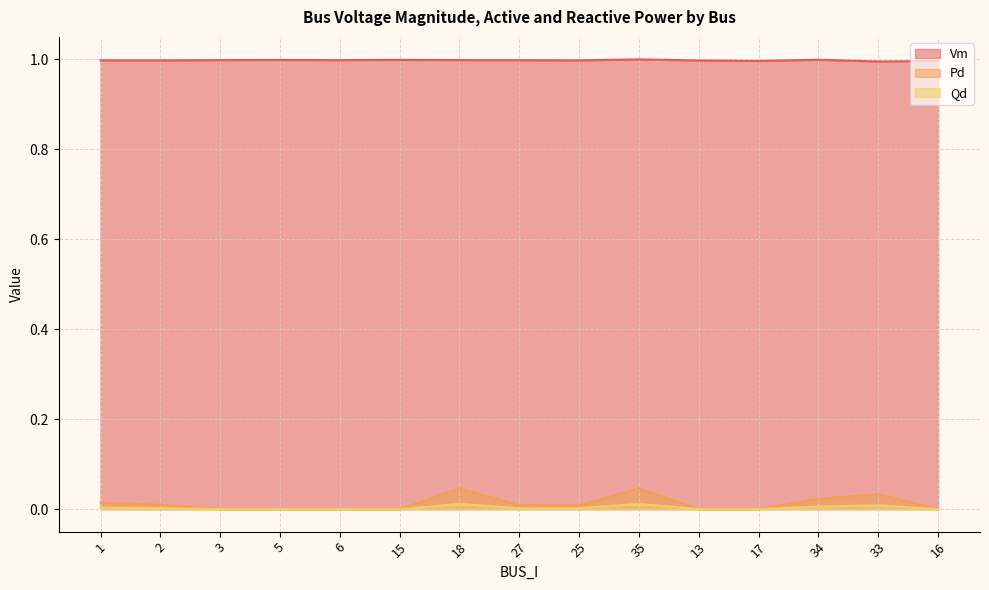

Rank the series at 16 from lowest to highest value.

Pd, Qd, Vm